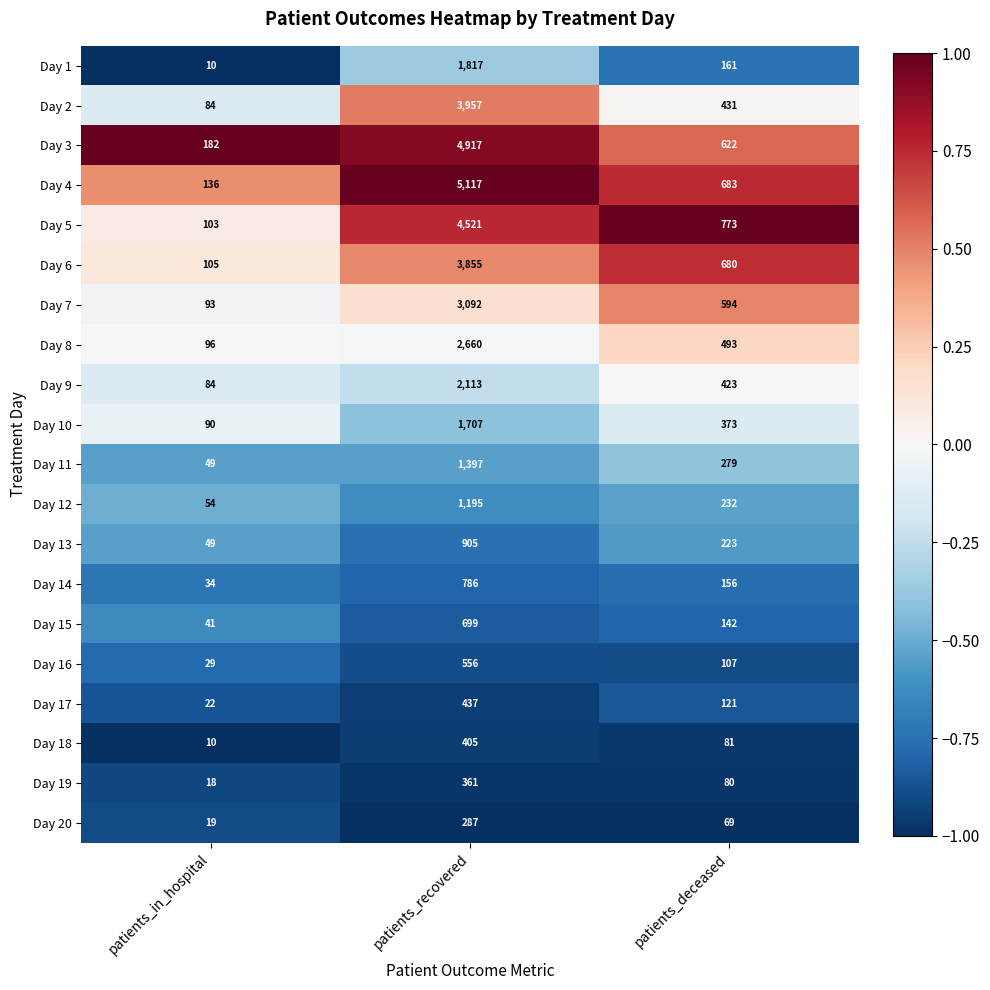

Which category has the highest value in the Day 13 series?

patients_recovered